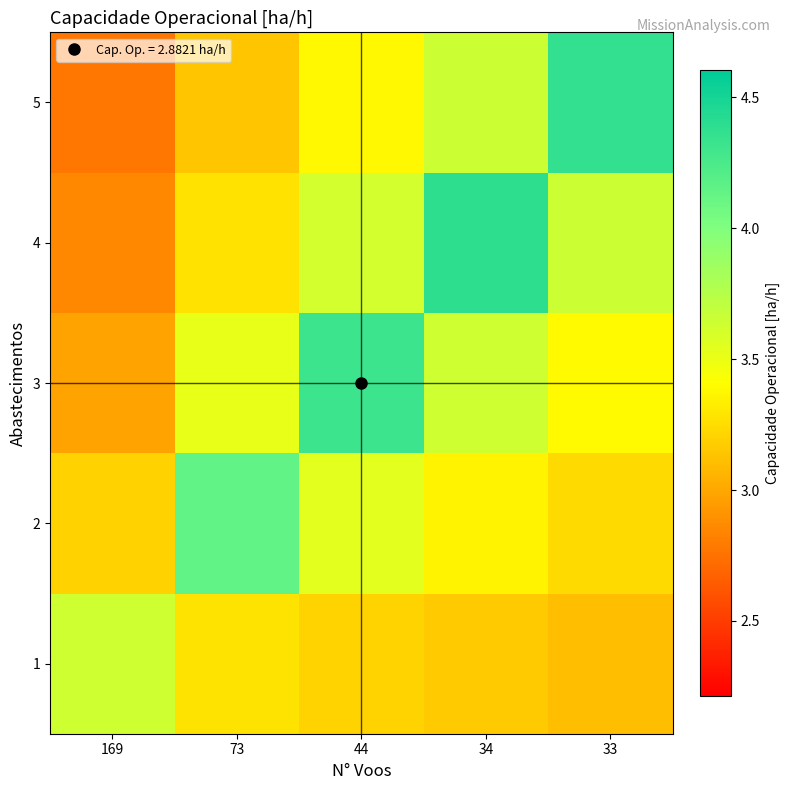

Reading left to right, what are all the values shown in this chart?

1: 169=3.6	73=3.3	44=3.2	34=3.2	33=3.1
2: 169=3.2	73=4.1	44=3.5	34=3.4	33=3.2
3: 169=3.0	73=3.5	44=4.3	34=3.6	33=3.4
4: 169=2.9	73=3.3	44=3.6	34=4.4	33=3.6
5: 169=2.8	73=3.1	44=3.4	34=3.7	33=4.4